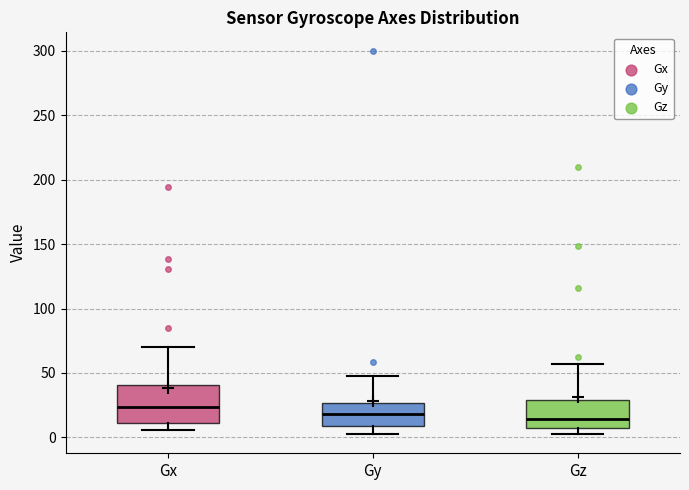

Where is the upper edge of the box for Gx on the y-axis? The values are not printed on the chart, so give them approximately, as read against the axis.

40